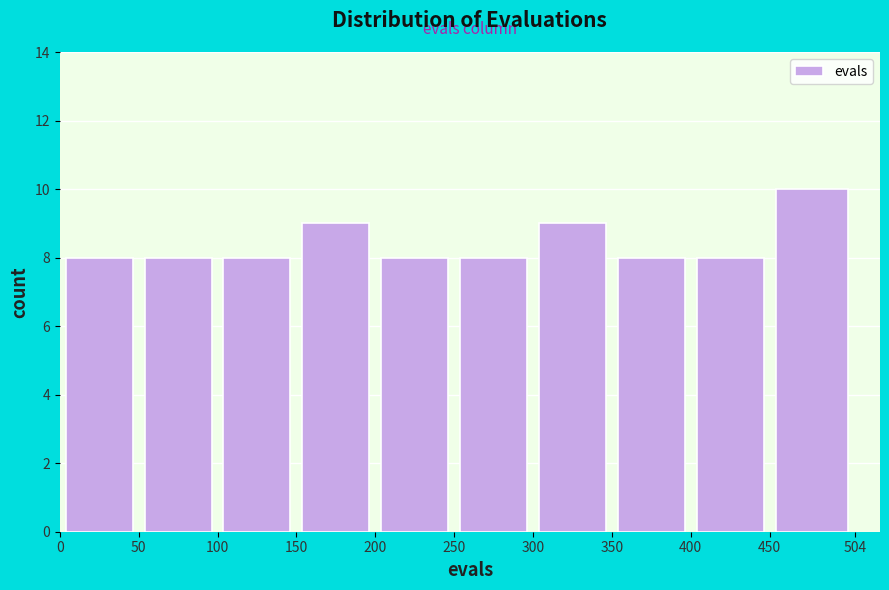

Reading left to right, list every bar in this chart as the range it spans on the x-axis followed by its height. The values are not printed on the chart, so give them approximately, as read against the axis.

0 to 50: 8
50 to 100: 8
100 to 150: 8
150 to 200: 9
200 to 250: 8
250 to 300: 8
300 to 350: 9
350 to 400: 8
400 to 450: 8
450 to 504: 10